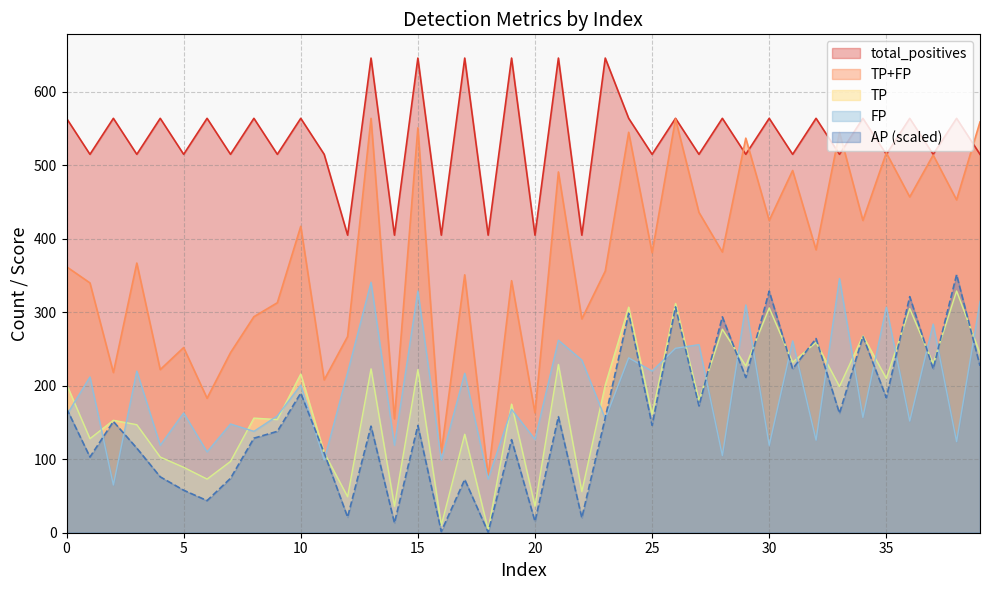

What is the maximum value for AP?

351.2